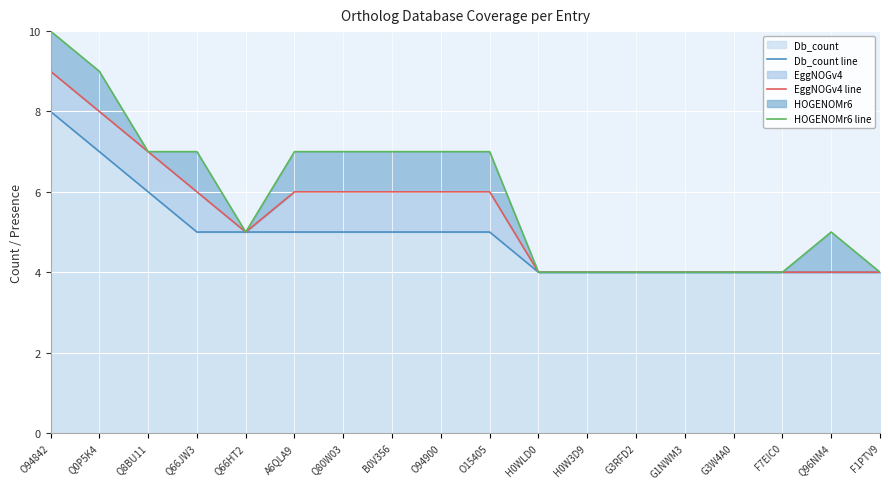

The Db_count line series shows 9 at Q66JW3. True or false?

False